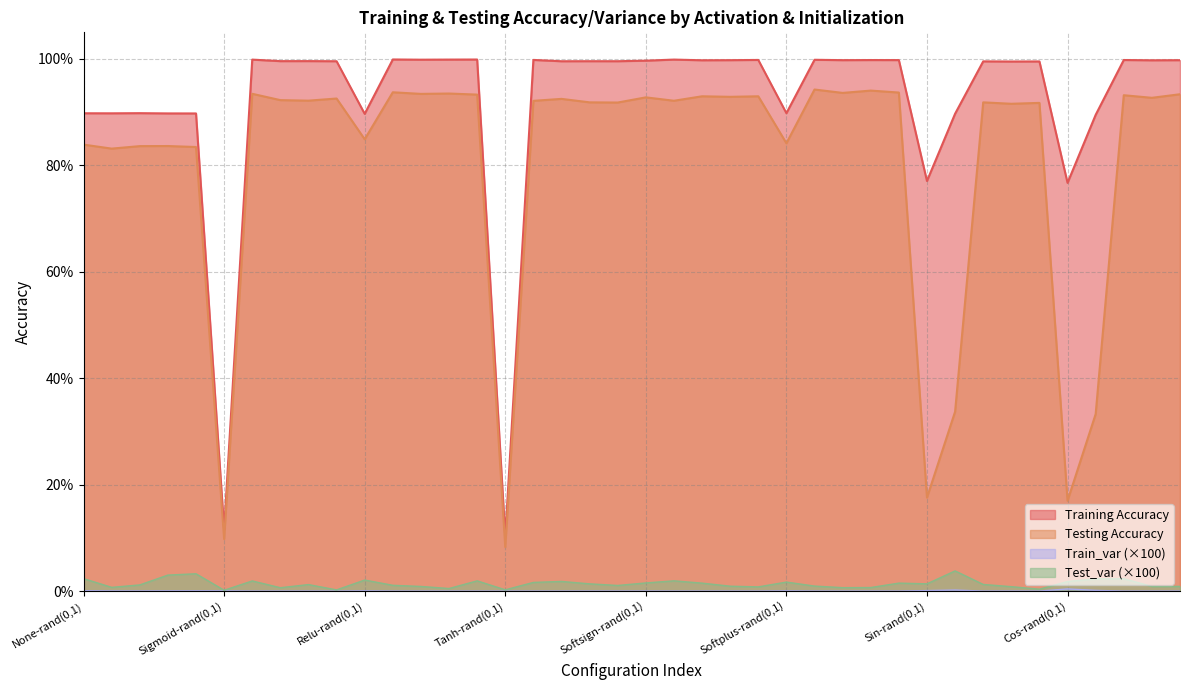

The Training Accuracy series shows 0.0 at Tanh-rand(0,1). True or false?

False